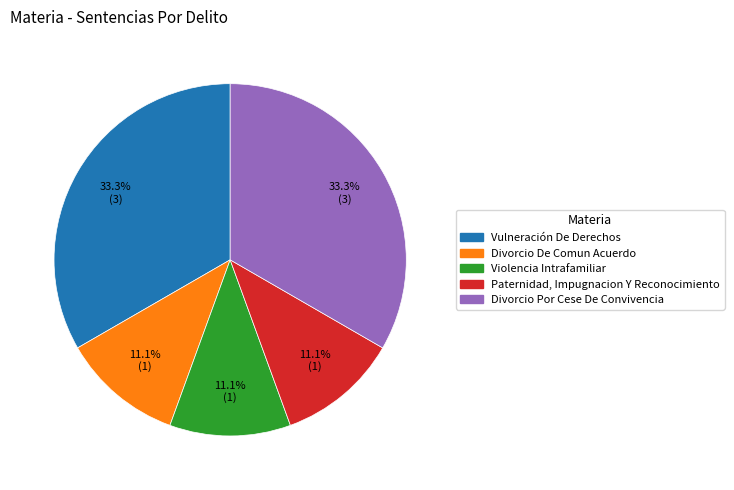

True or false: Vulneración De Derechos accounts for 43% of the total.

False